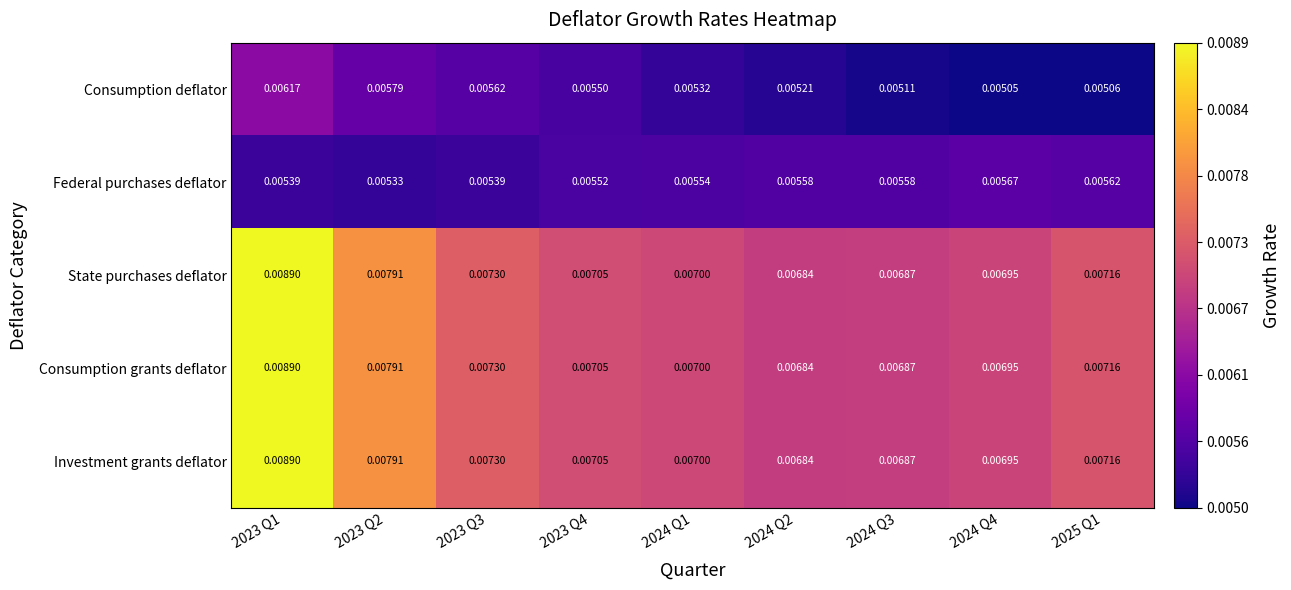

Between 2024 Q2 and 2024 Q3, which series saw the biggest shift?

Consumption deflator